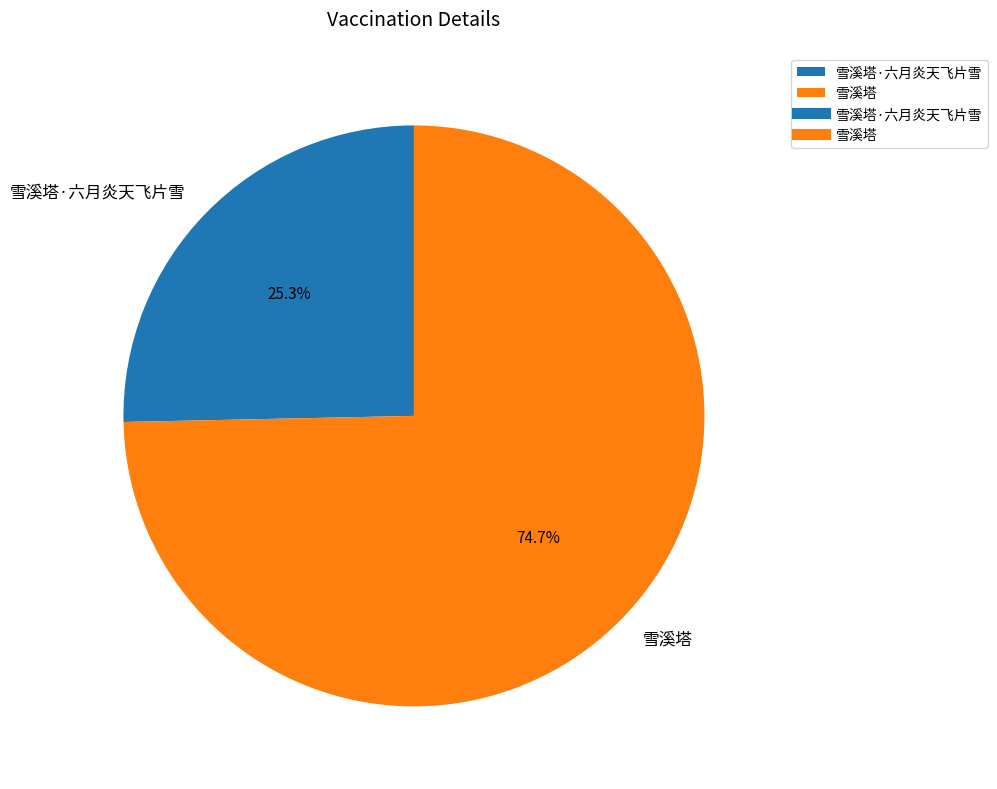

Approximately how many times larger is the value at 雪溪塔·六月炎天飞片雪 compared to 雪溪塔?

0.3